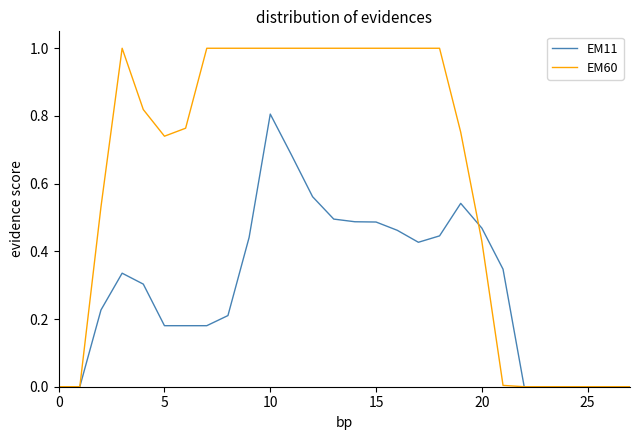

What is the greatest value displayed?

1.0